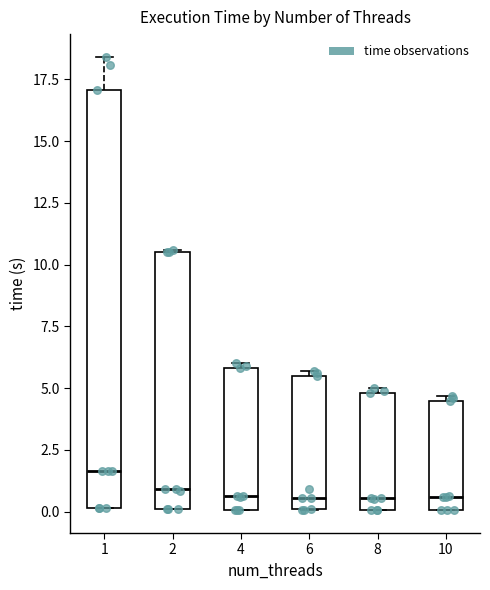

Reading left to right, read every box against the y-axis: the position of its median line, the range the box covers, and the ends of its whiskers. The values are not printed on the chart, so give them approximately, as read against the axis.

1: median 1.5, box 0.0 to 17.0, whiskers 0.0 to 18.5
2: median 1.0, box 0.0 to 10.5, whiskers 0.0 to 10.5
4: median 0.5, box 0.0 to 6.0, whiskers 0.0 to 6.0 (just above the box's upper edge)
6: median 0.5, box 0.0 to 5.5, whiskers 0.0 to 5.5 (just above the box's upper edge)
8: median 0.5, box 0.0 to 5.0, whiskers 0.0 to 5.0 (just above the box's upper edge)
10: median 0.5, box 0.0 to 4.5, whiskers 0.0 to 4.5 (just above the box's upper edge)